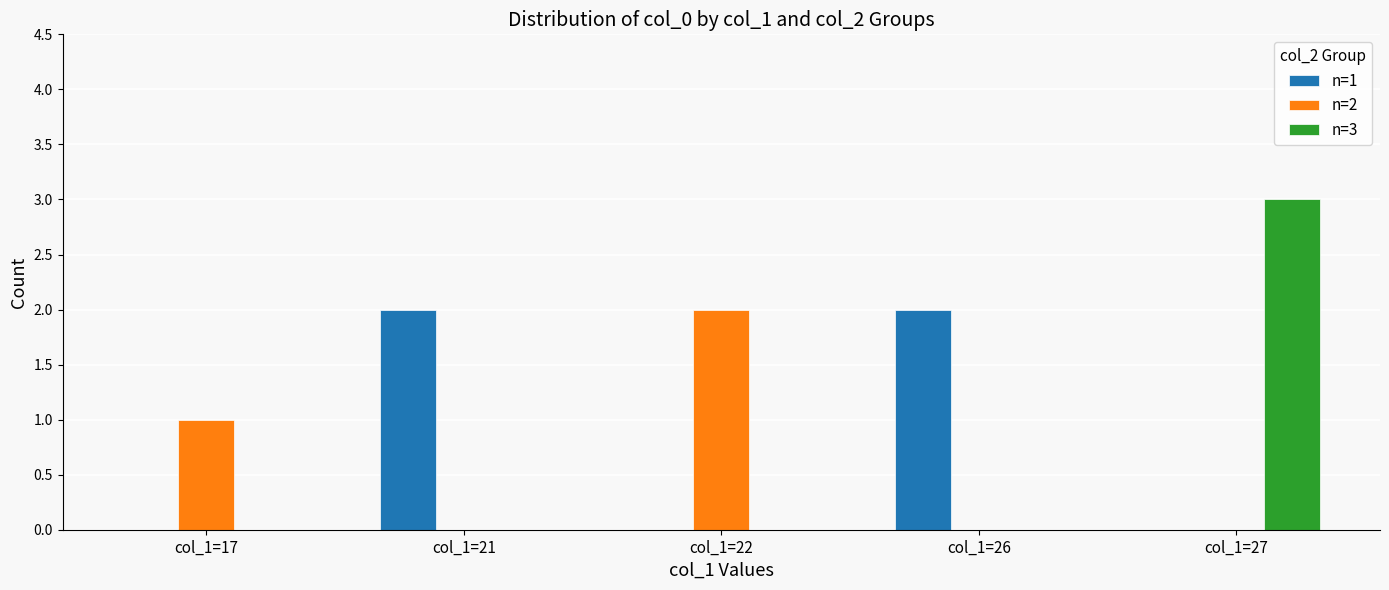

Which series has the largest total across all categories?

n=1